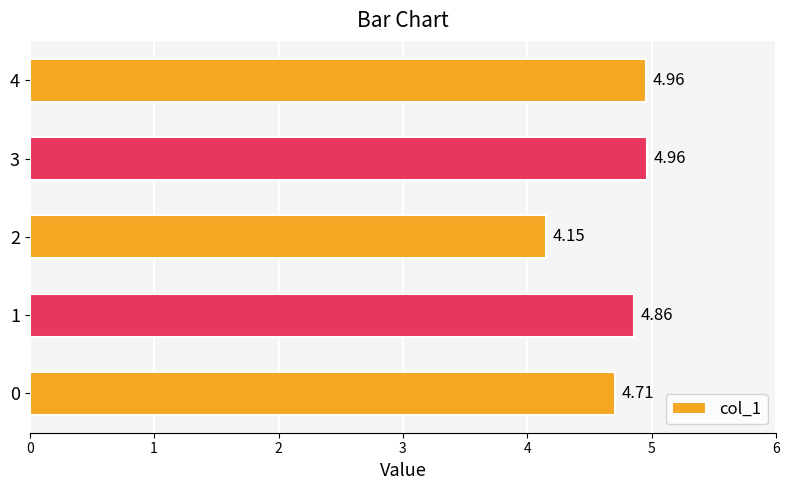

What is the difference between the second highest and minimum values?

0.8